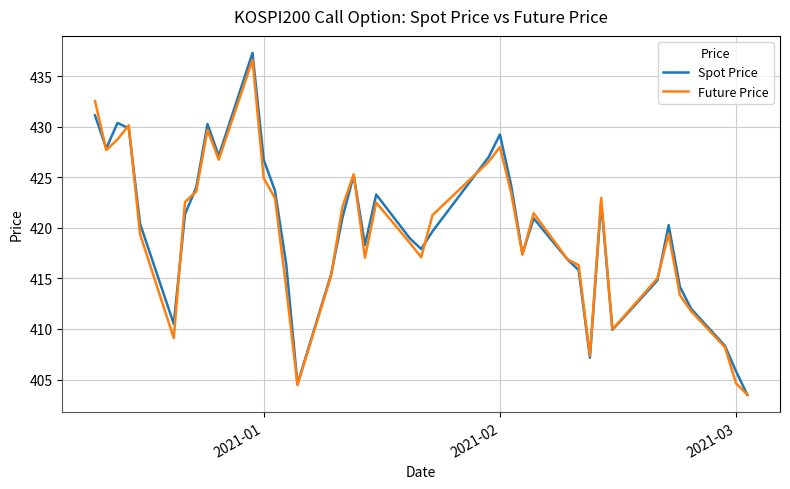

What is the greatest value displayed?

437.3